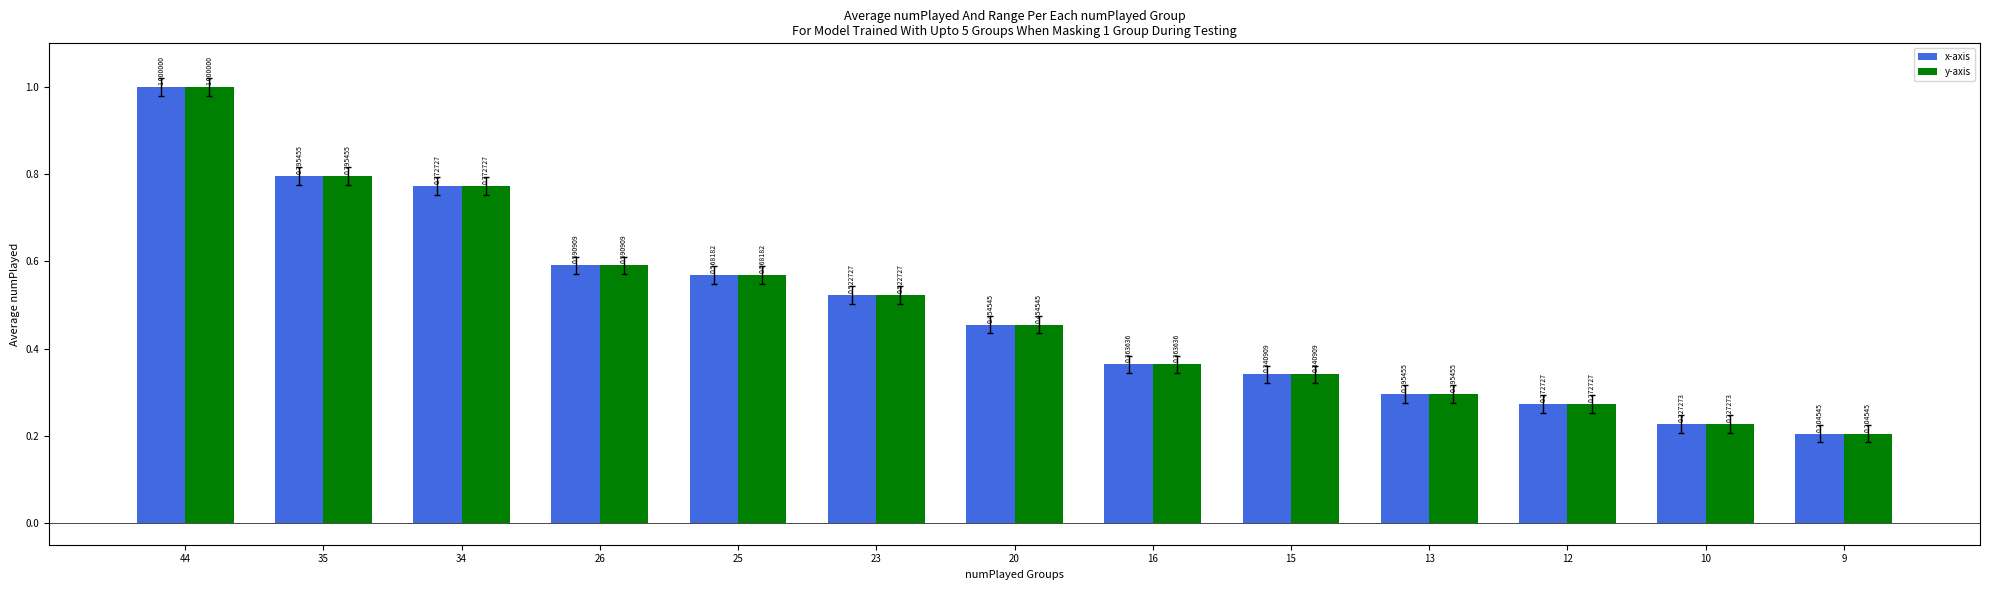

What is the highest value of the y-axis series?

1.0